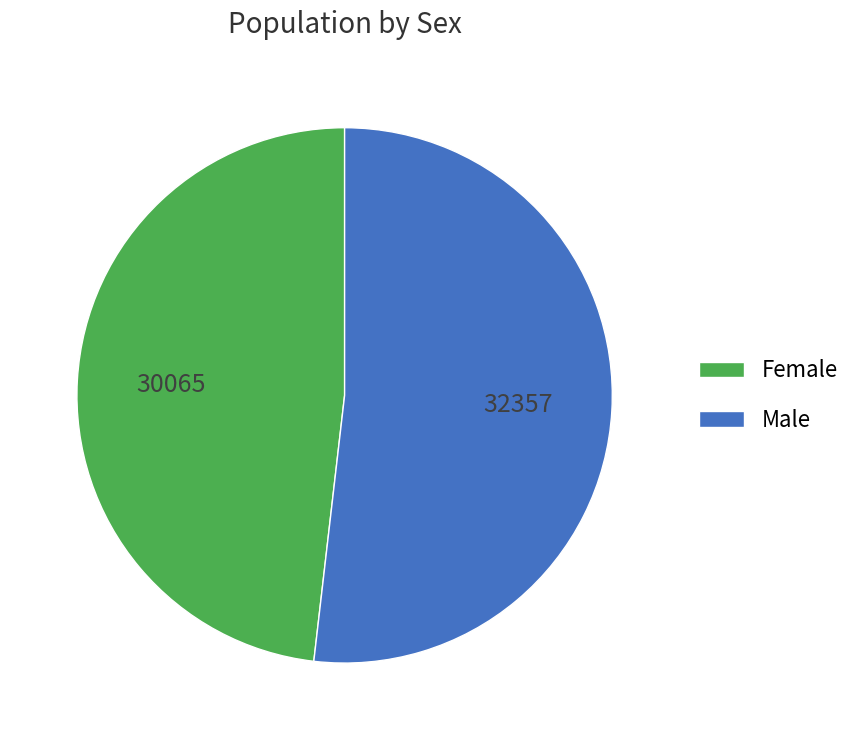

Do Female and Male together represent more than half of the pie?

Yes